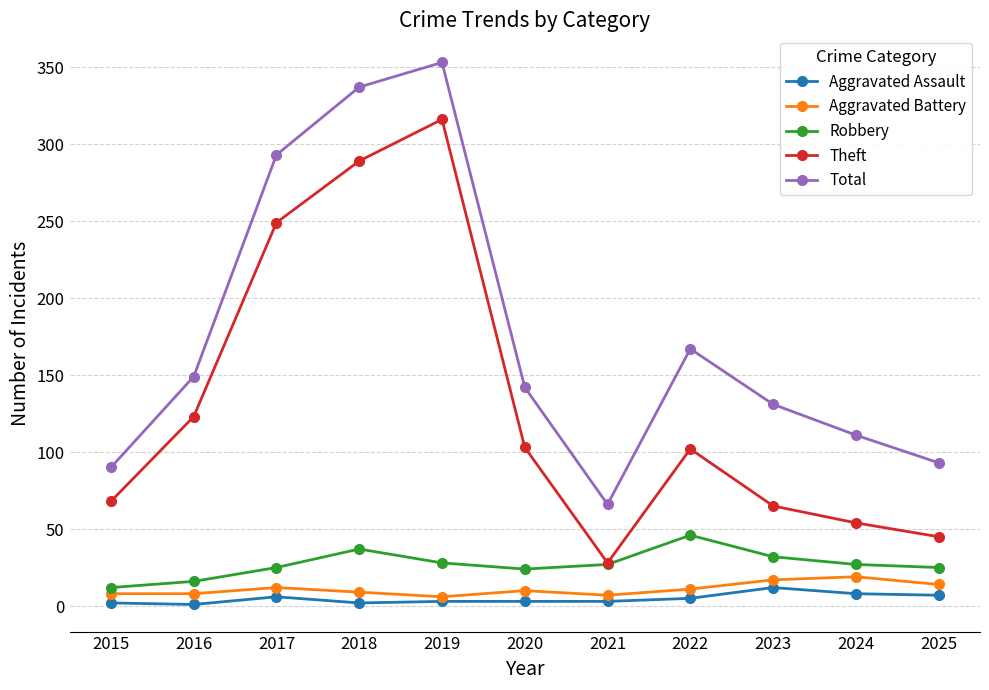

What is the value of the Theft point at the 3rd from the left?

249